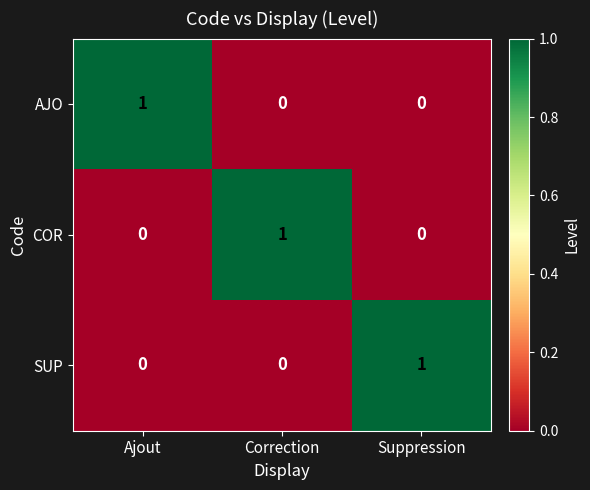

Count the AJO values in the range 0 to 1.

3